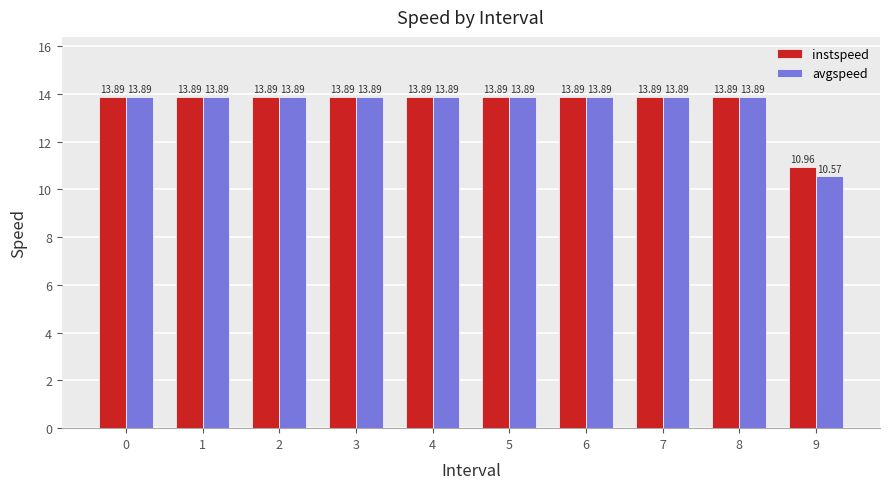

Rank the series by their average value, from lowest to highest.

avgspeed, instspeed